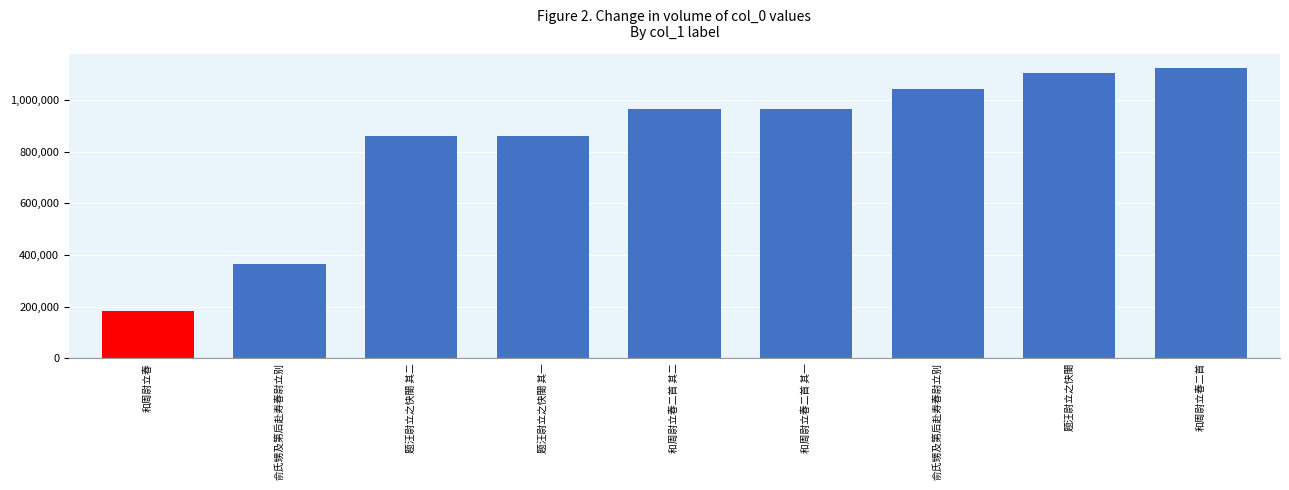

Approximately how many times larger is the value at 题汪尉立之快閤 其一 compared to 和周尉立春二首?

0.8